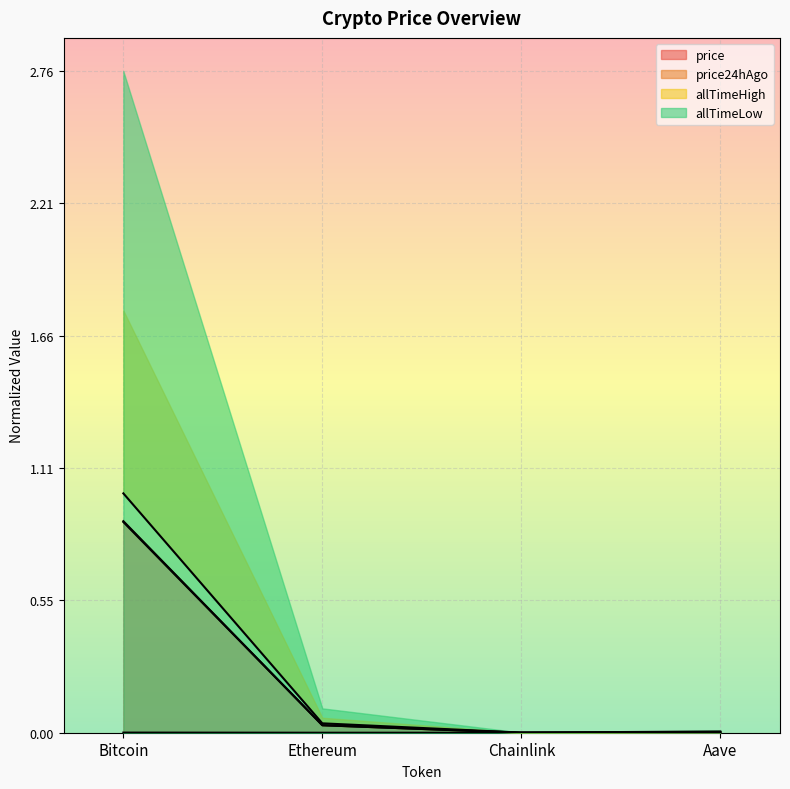

True or false: price24hAgo has more than 1 interior local peaks.

False